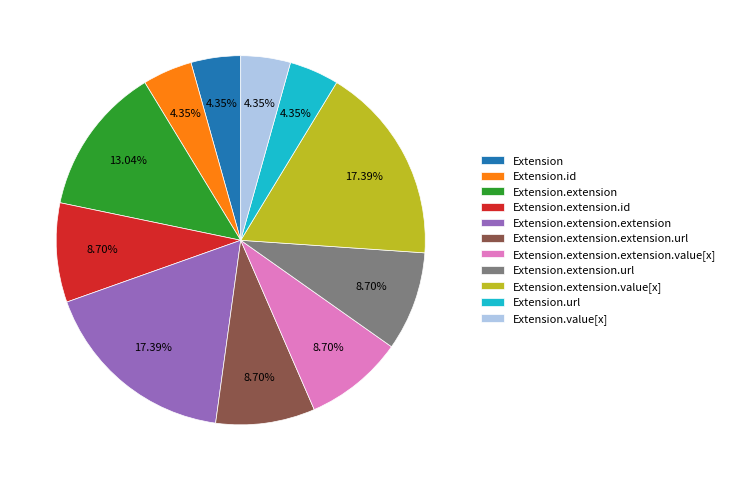

Is there any slice that represents more than half of the pie?

No